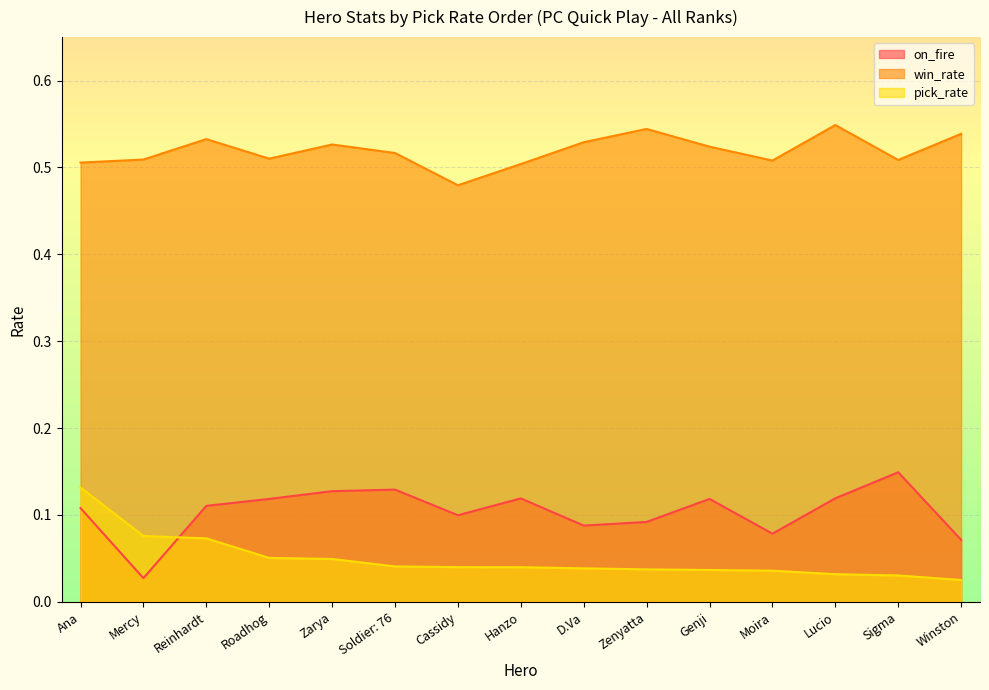

What is the difference between the maximum and minimum values in the win_rate series?

0.1